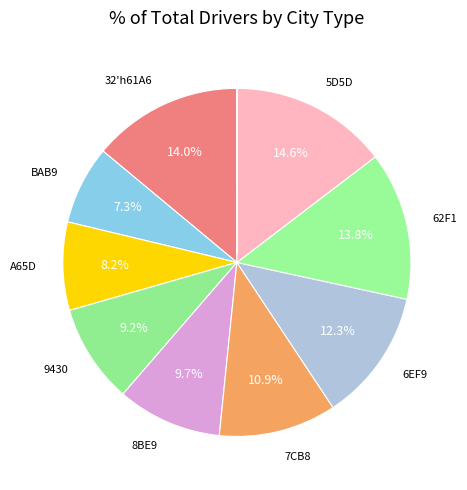

Is there a majority slice in this chart?

No